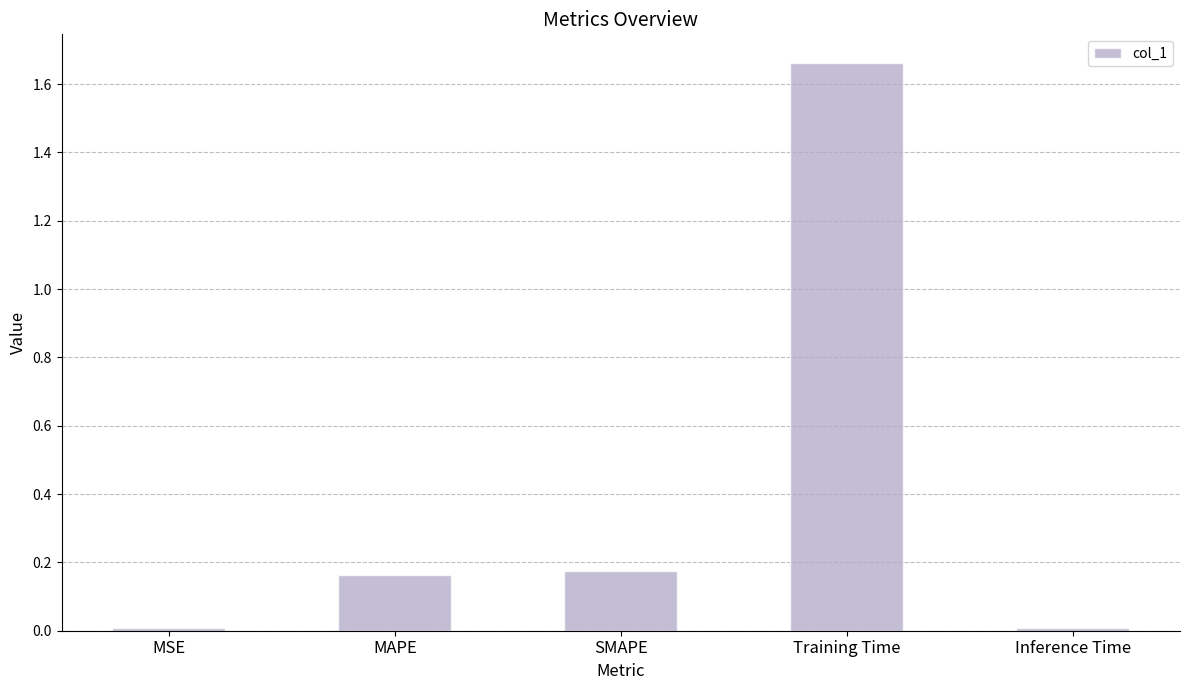

What is the label of the 2nd bar from the left?

MAPE